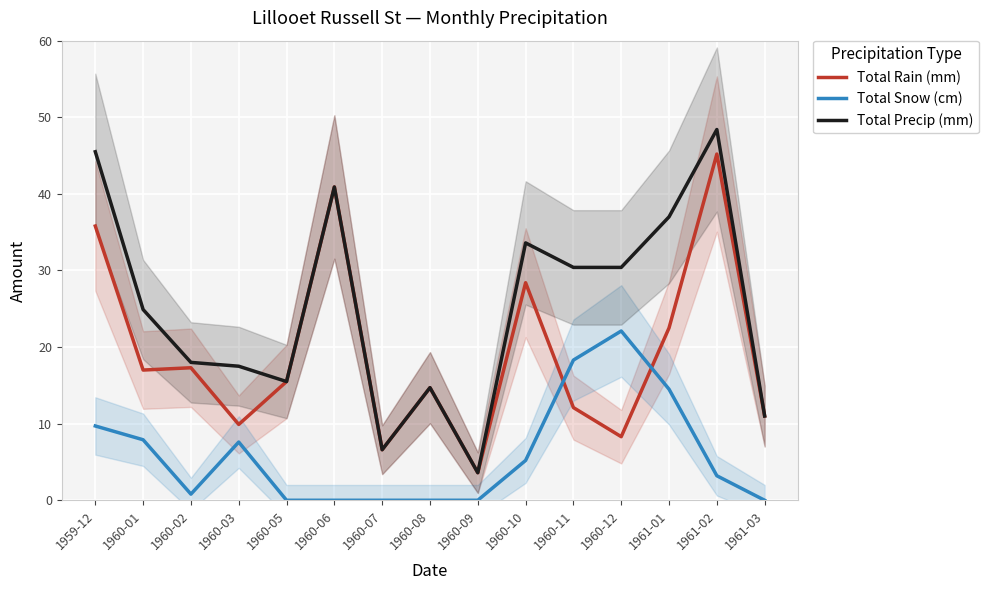

What is the difference between the Total Snow (cm) values at 1961-01 and 1960-06?

14.5